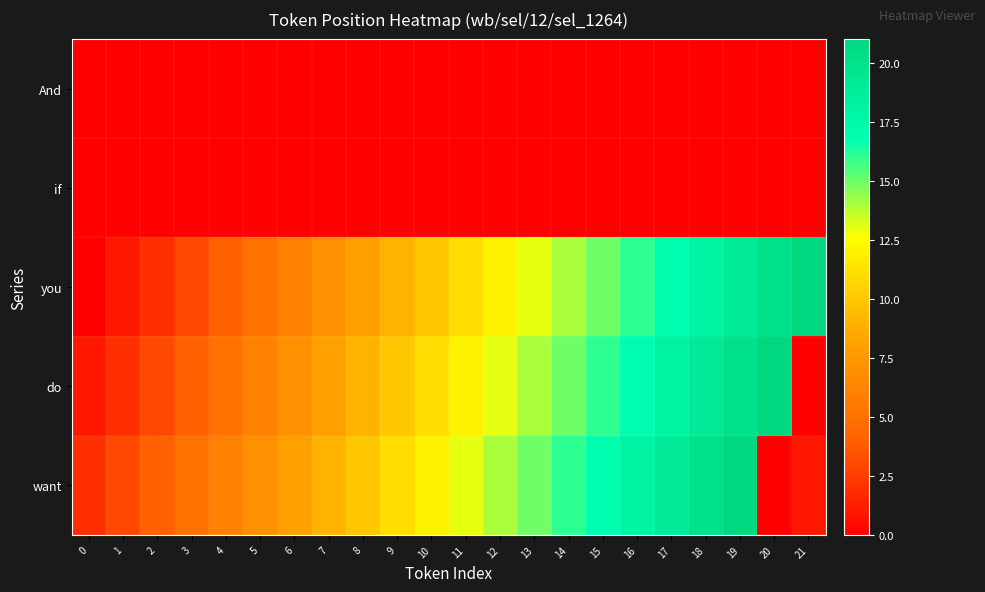

What is the spread (max minus min) of values at 9?

11